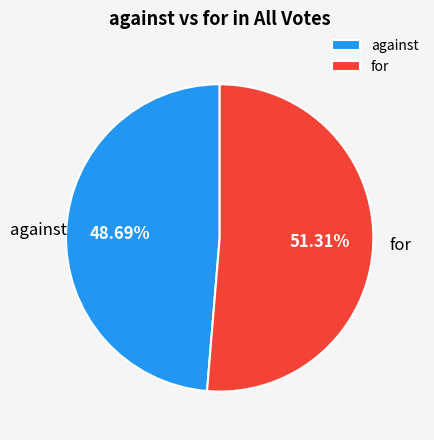

How much of the chart is everything except for?

48.7%